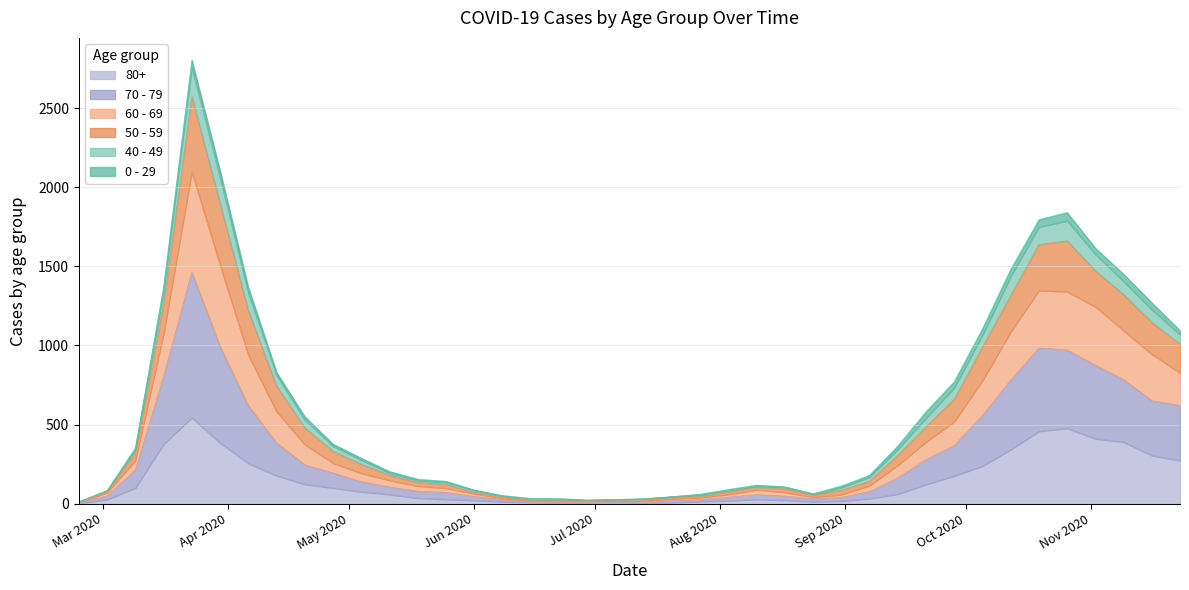

At which category is the sum across all series the highest?

2020-03-23